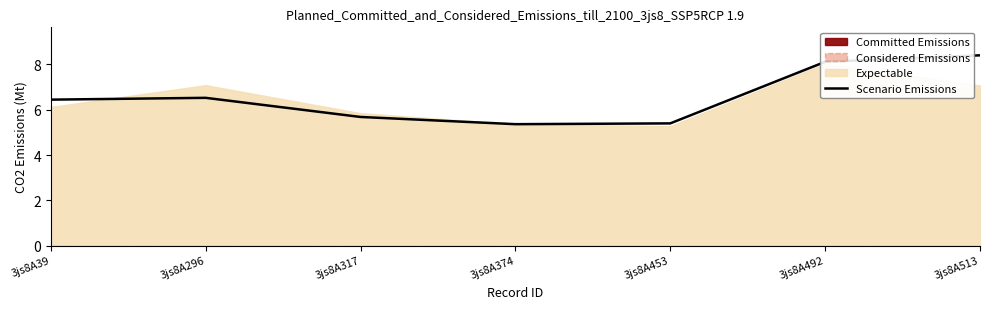

How many lines are shown in the chart?

1